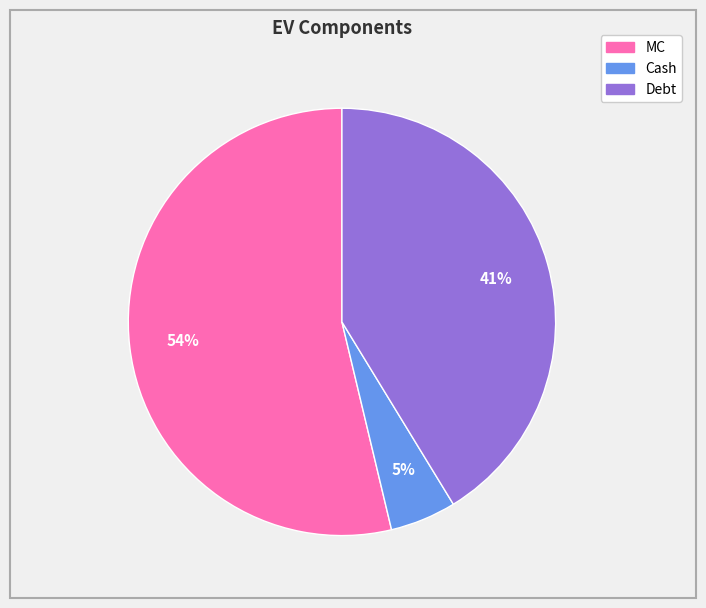

Is Cash the majority of the pie?

No